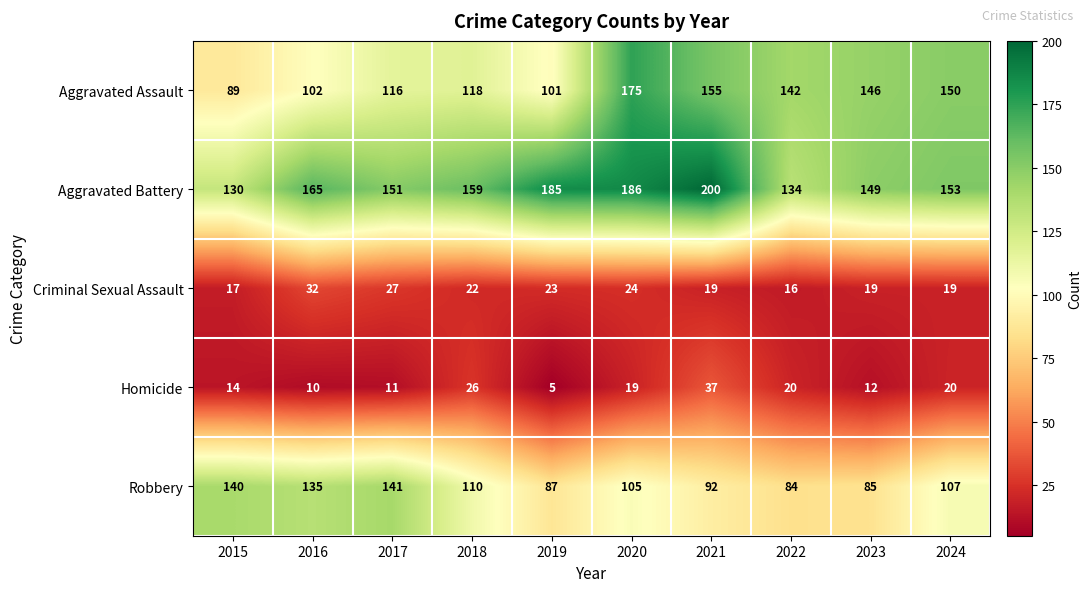

Between 2018 and 2019, which series saw the biggest shift?

Aggravated Battery